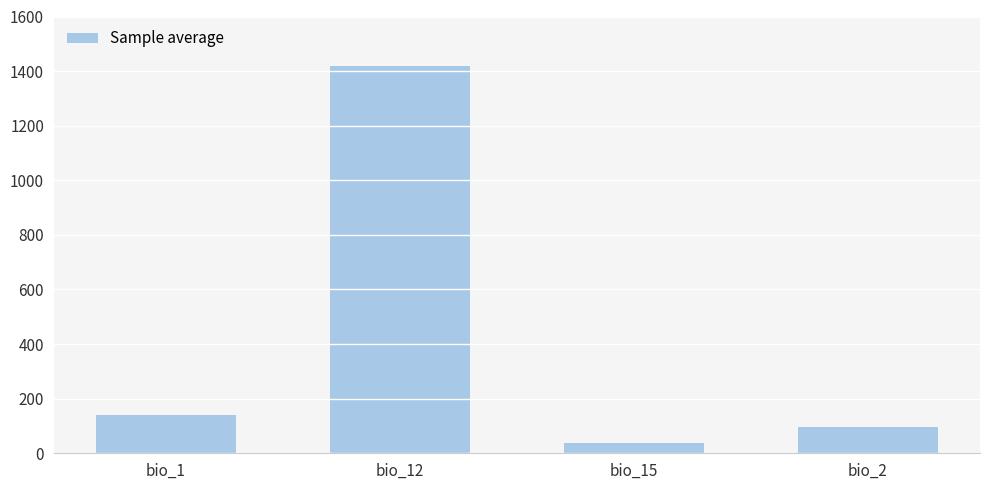

What is the change in value from bio_1 to bio_2?

-42.2